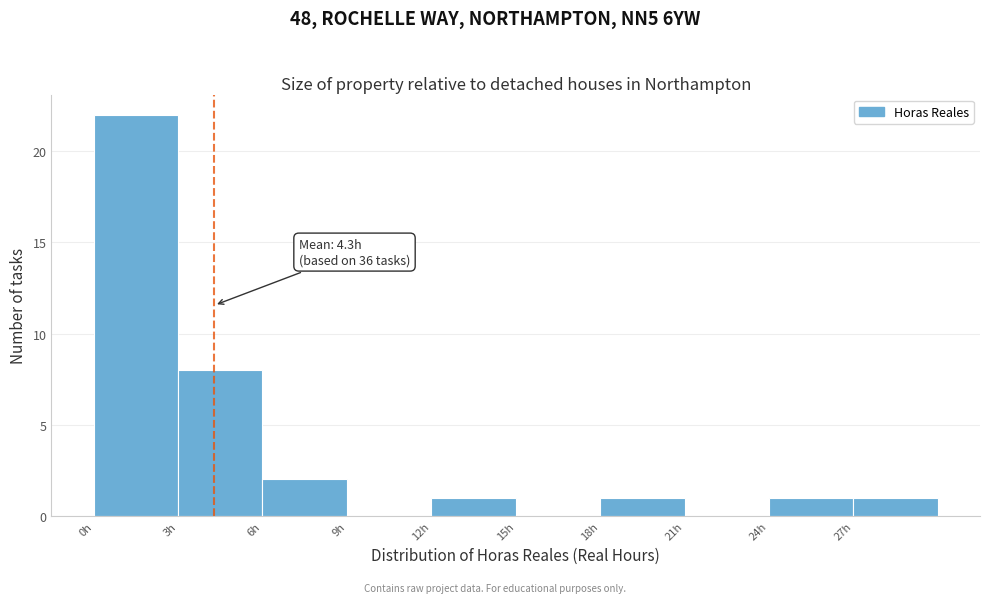

Over which range of the x-axis is the bar tallest?

0 to 3